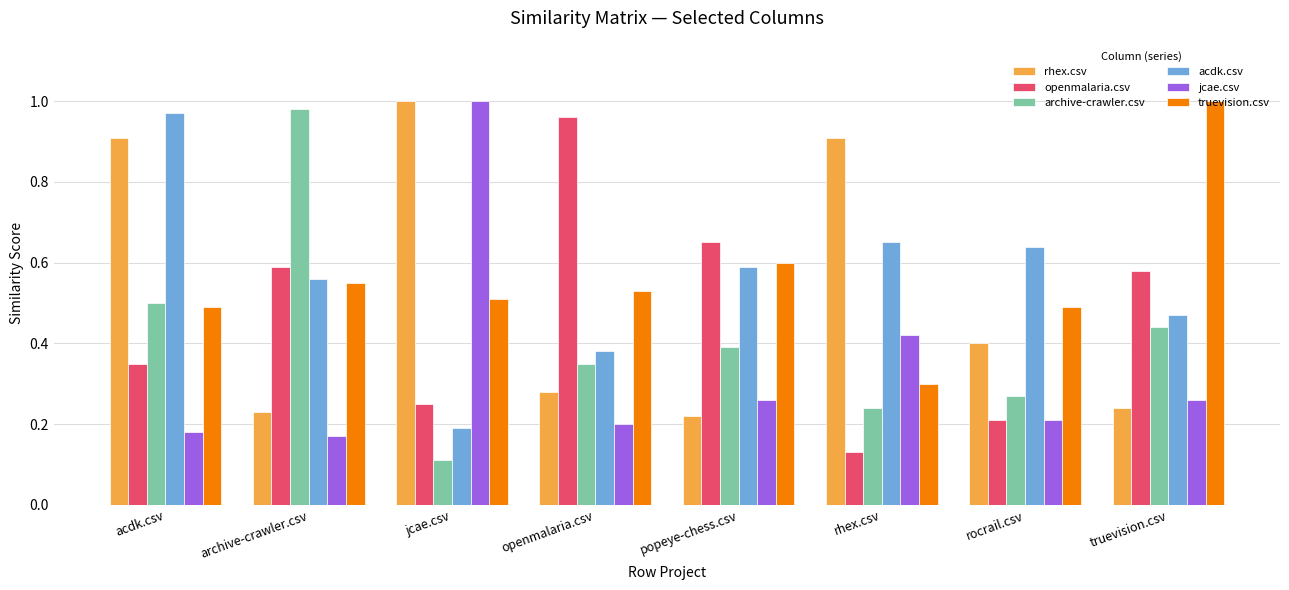

How many data points does each series have?

8